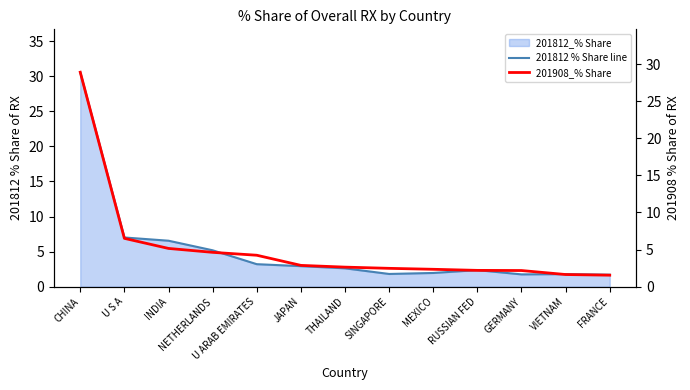

Which series changed the most between U S A and GERMANY?

201812 % Share line